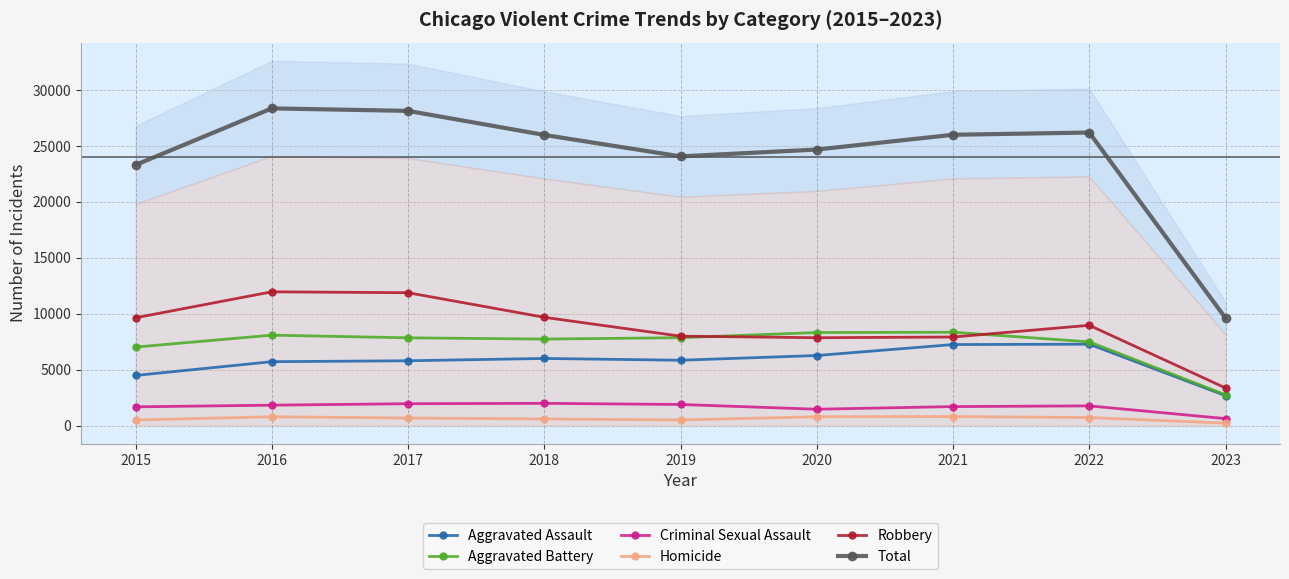

Rank the series at 2020 from highest to lowest value.

Total, Aggravated Battery, Robbery, Aggravated Assault, Criminal Sexual Assault, Homicide